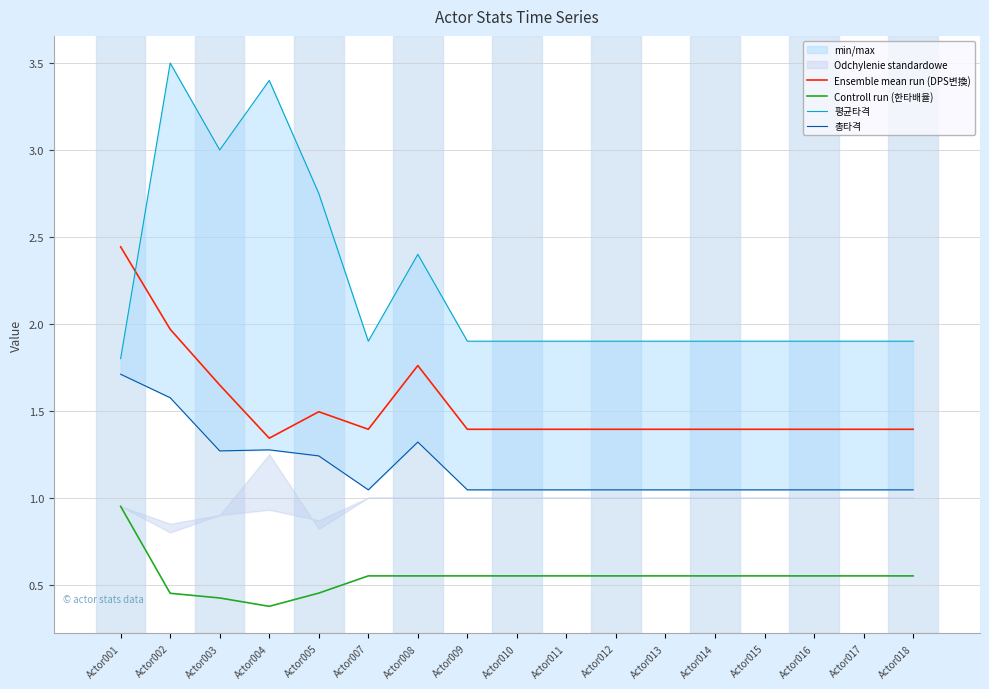

Does the chart display data point markers on the line(s)?

No